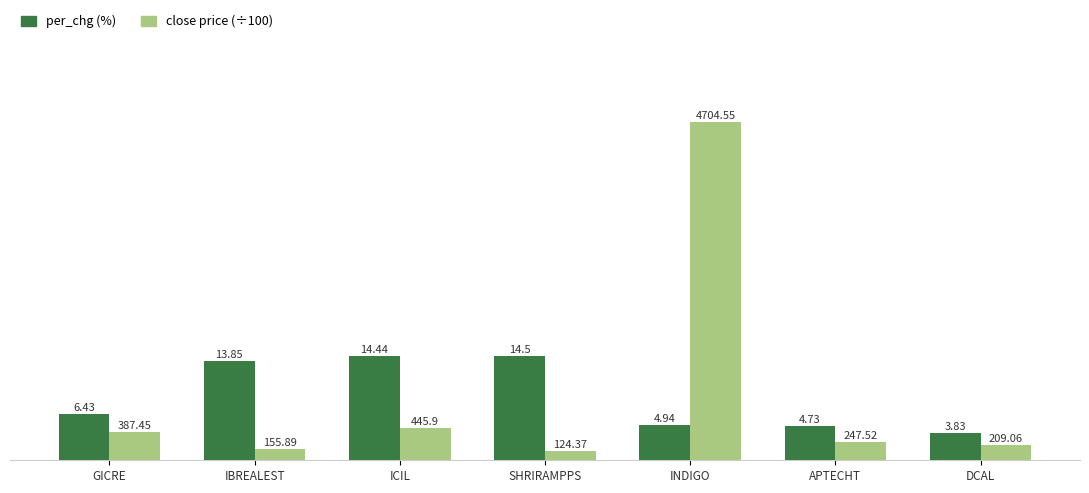

At which category does the chart reach its peak across all series?

INDIGO